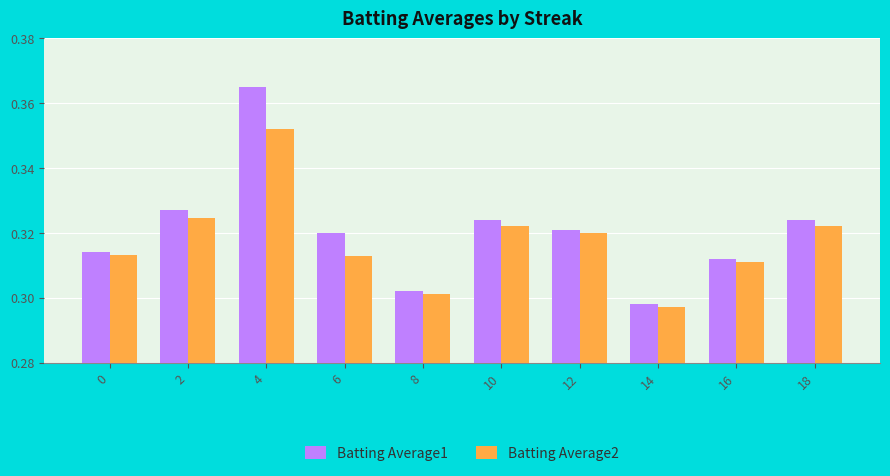

Does the chart contain any negative values?

No